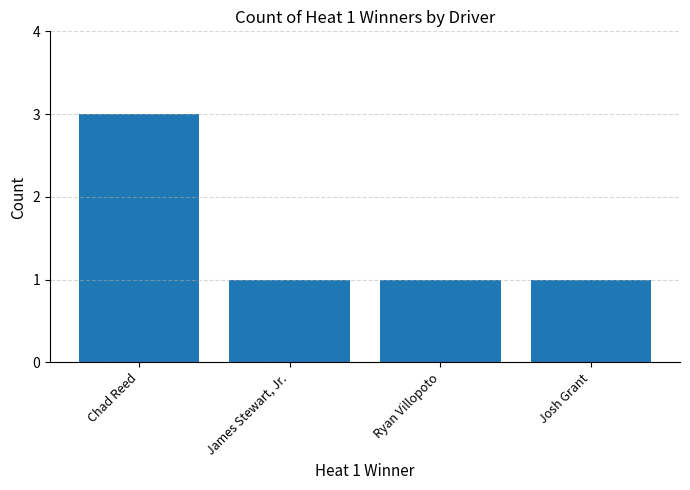

Reading left to right, transcribe all the data shown in this chart.

Chad Reed=3	James Stewart, Jr.=1	Ryan Villopoto=1	Josh Grant=1